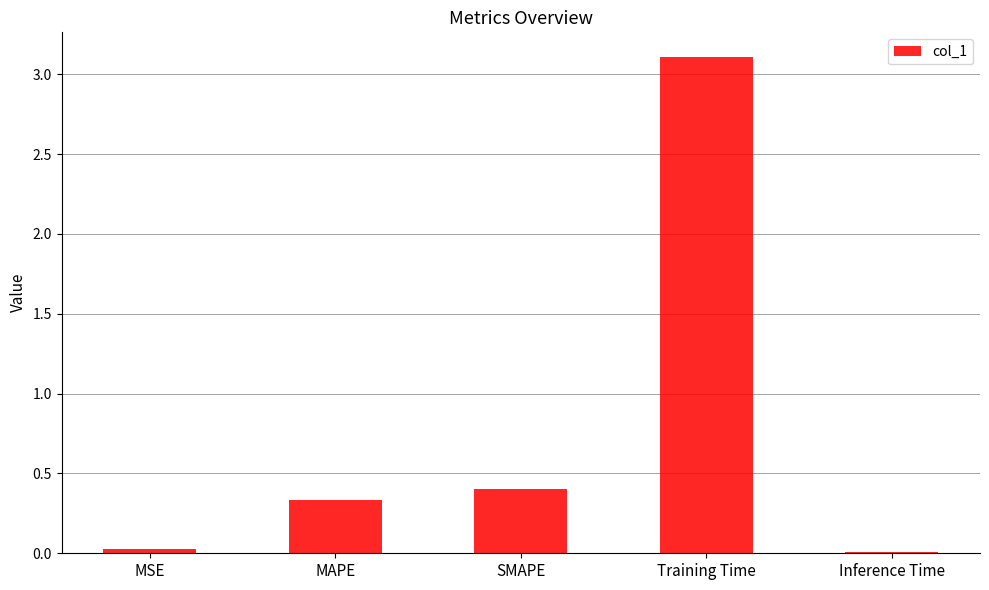

At which category does the chart reach its peak across all series?

Training Time